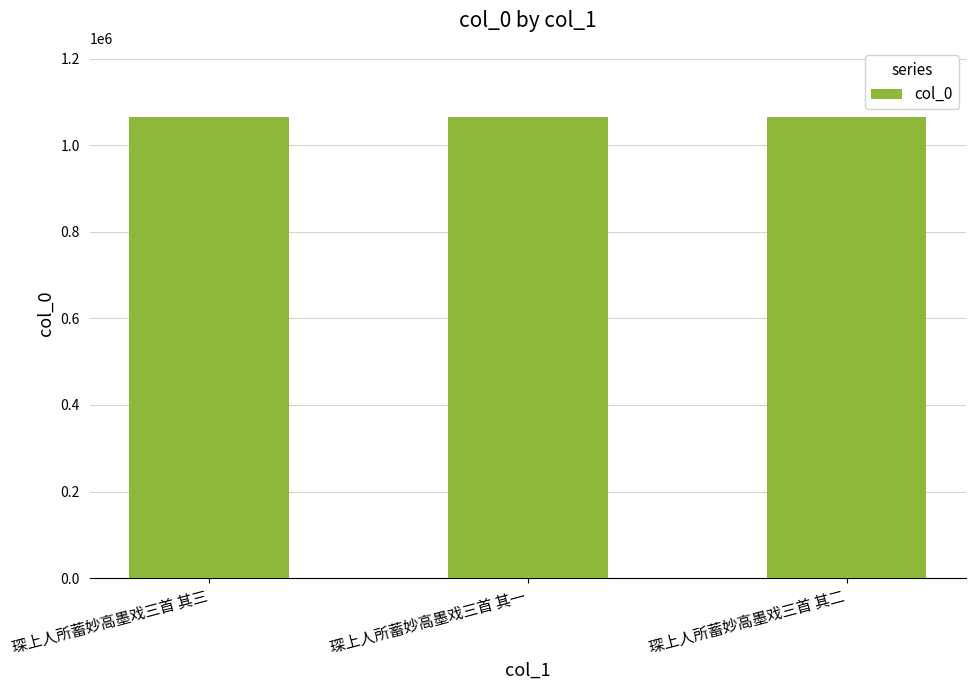

Are the bars horizontal?

No